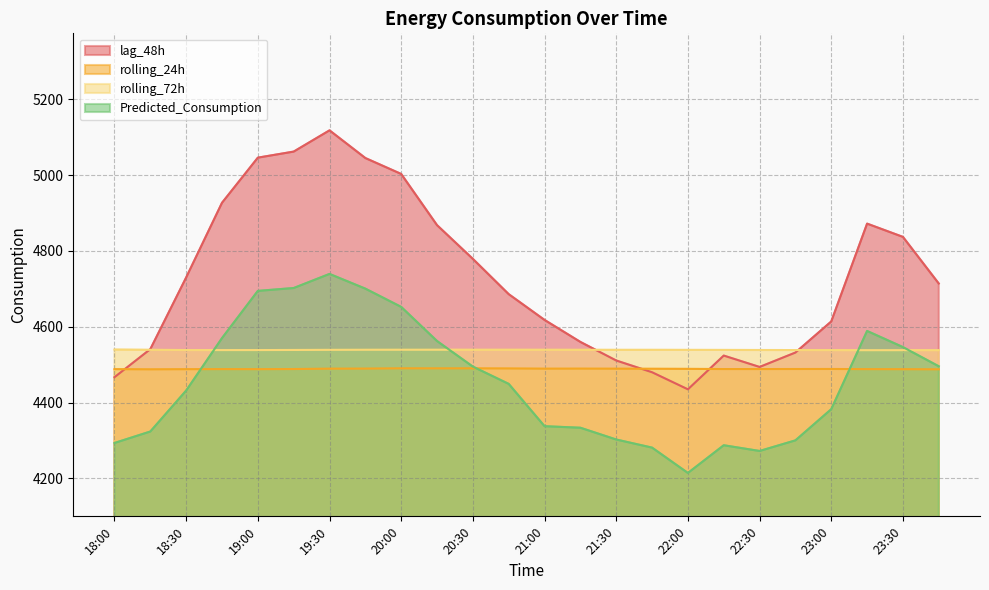

At which category does lag_48h reach its first local valley?

22:00